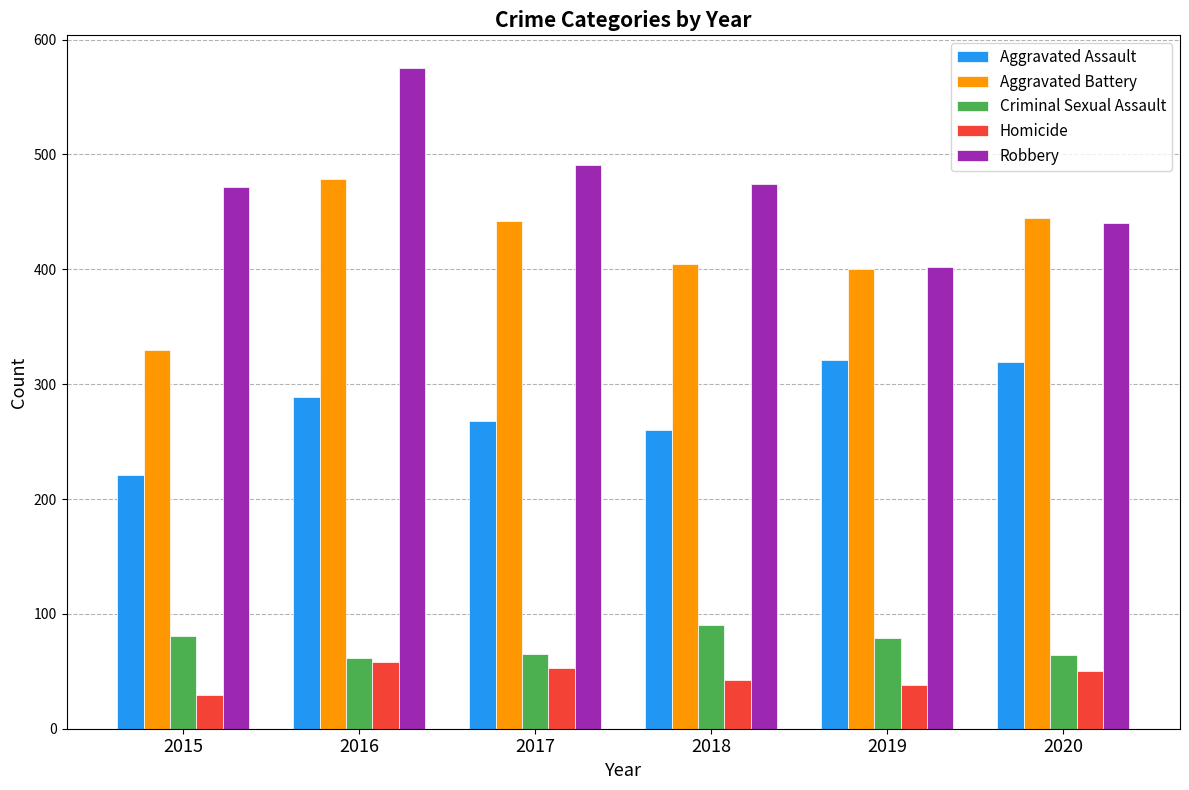

What is the total value across all series at 2019?

1240